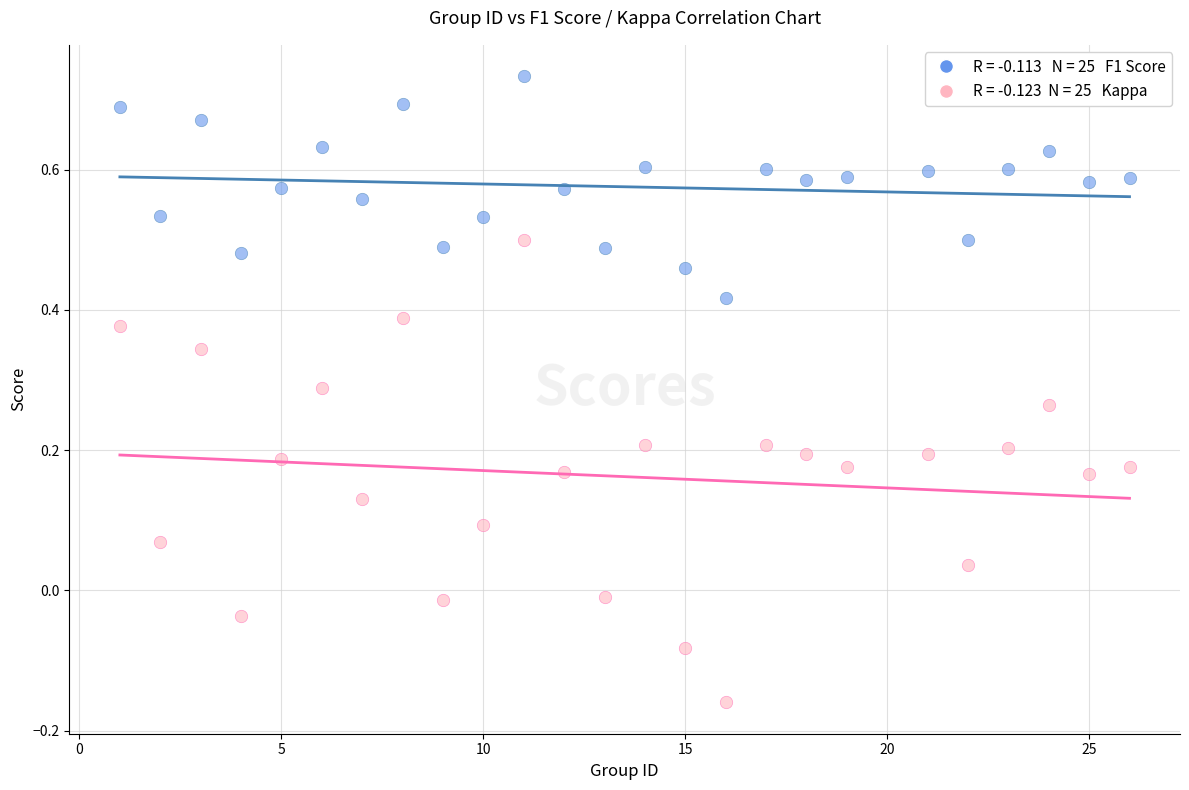

Across all data points, what is the range of X values (max minus min)?

25.0